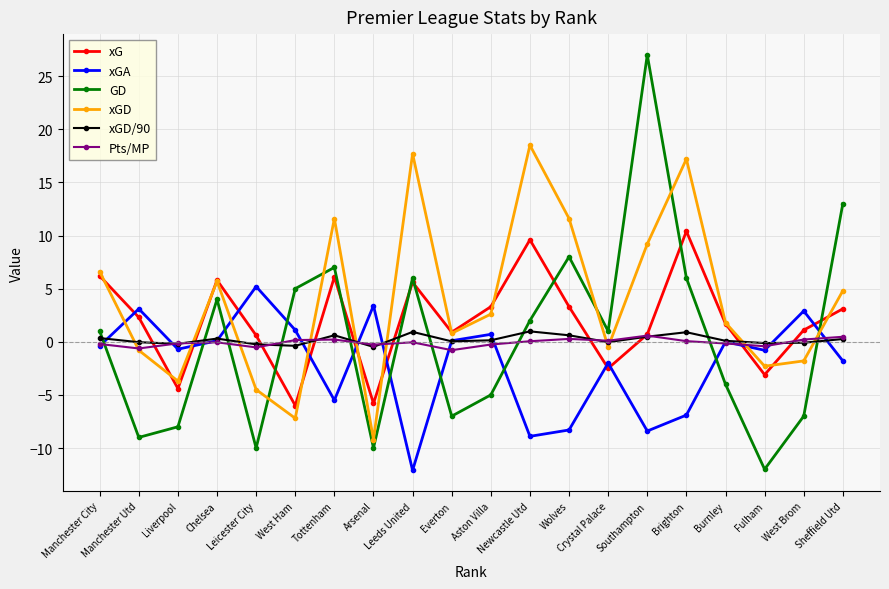

Which series has the largest total across all categories?

xGD